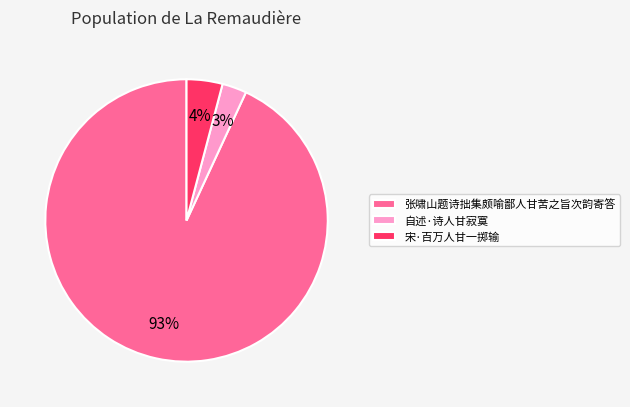

Is the sum of 宋·百万人甘一掷输 and 自述·诗人甘寂寞 greater than half?

No